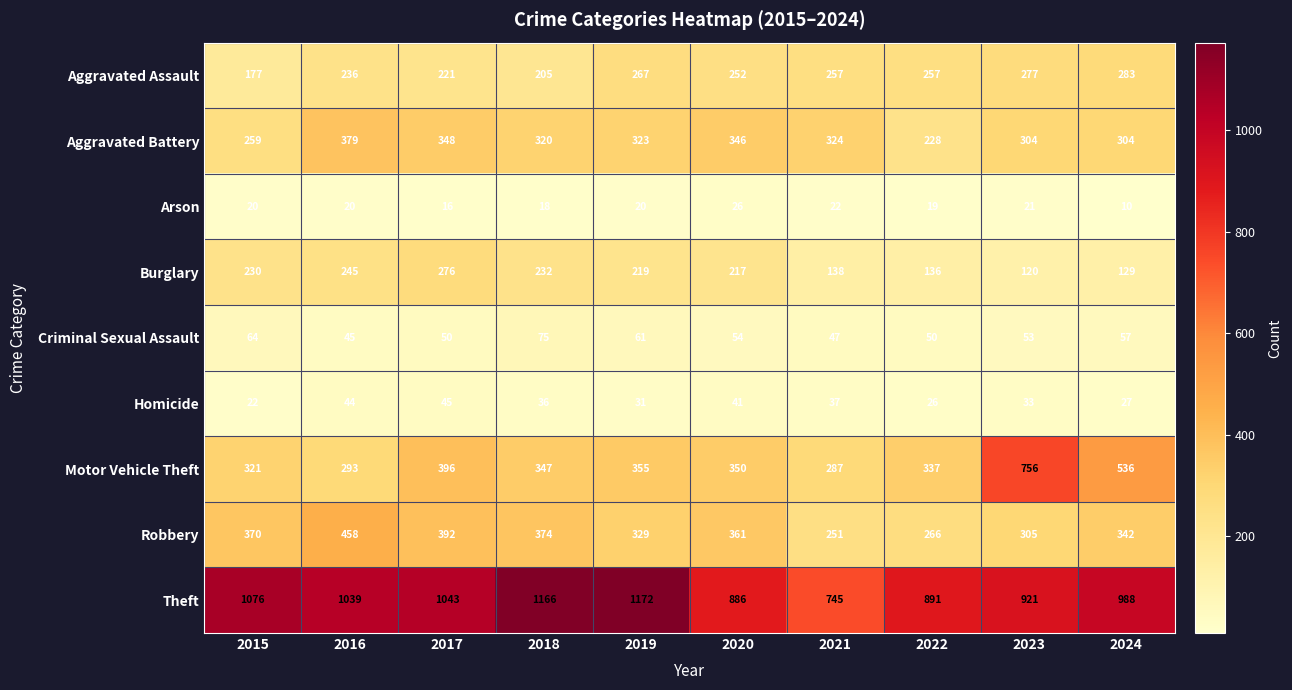

At how many categories does at least one series exceed 352?

10